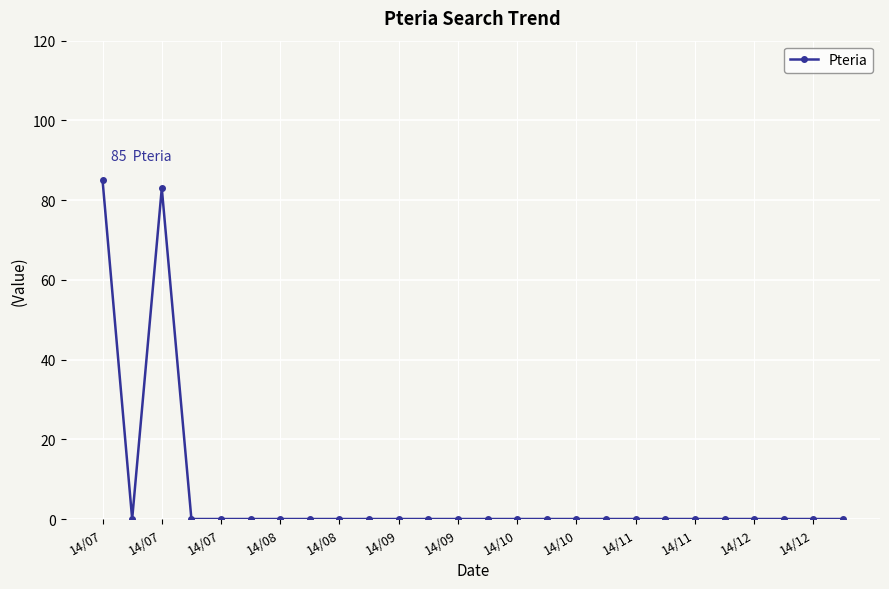

What is the average value?

6